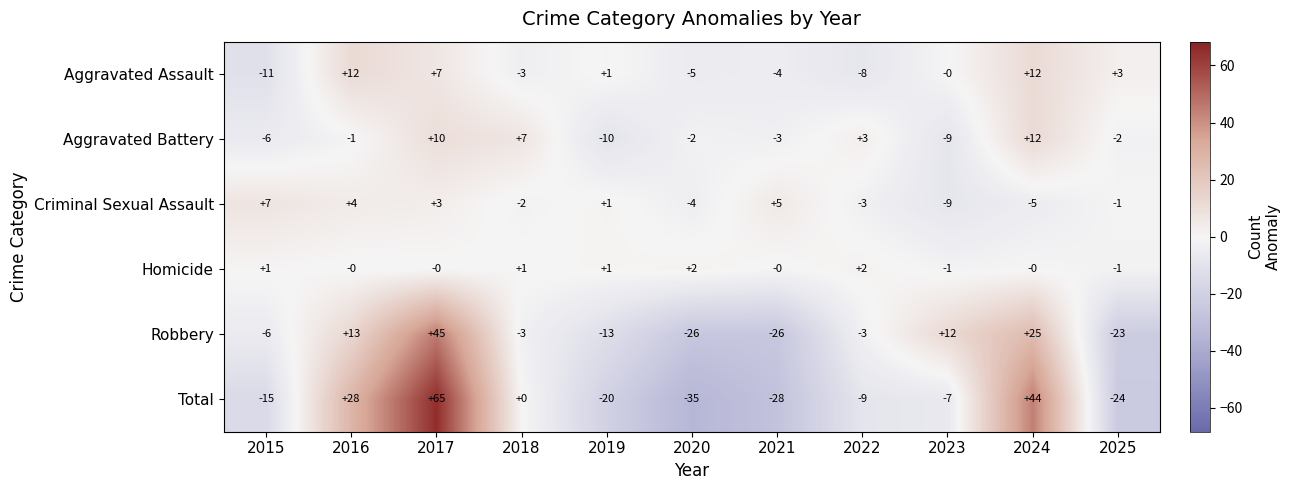

How many negative values does the Robbery series have?

7